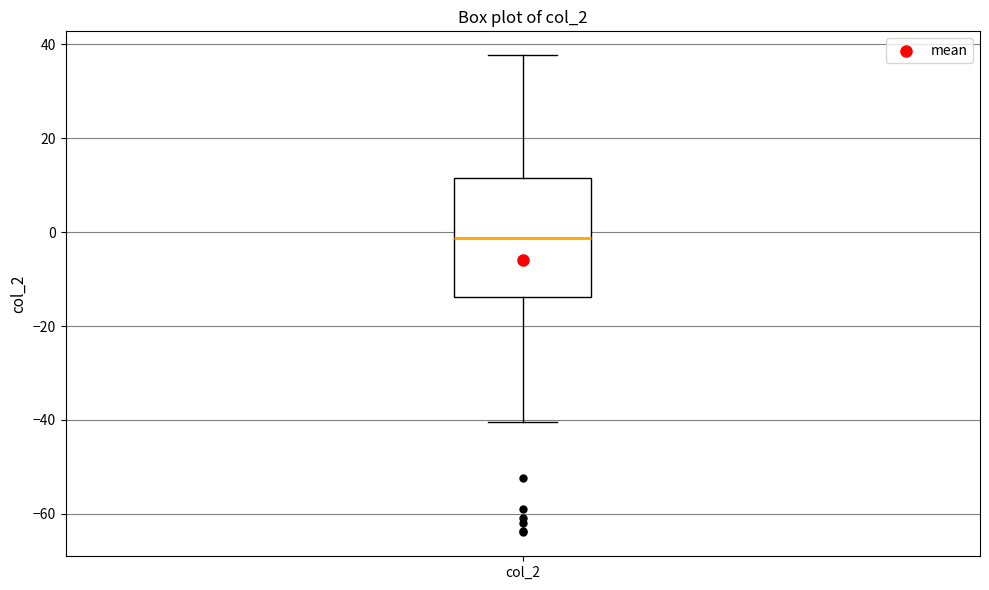

Read this box plot against the y-axis: the position of the median line, the range covered by the box, and the ends of both whiskers. The values are not printed on the chart, so give them approximately, as read against the axis.

median -2, box -14 to 12, whiskers -40 to 38